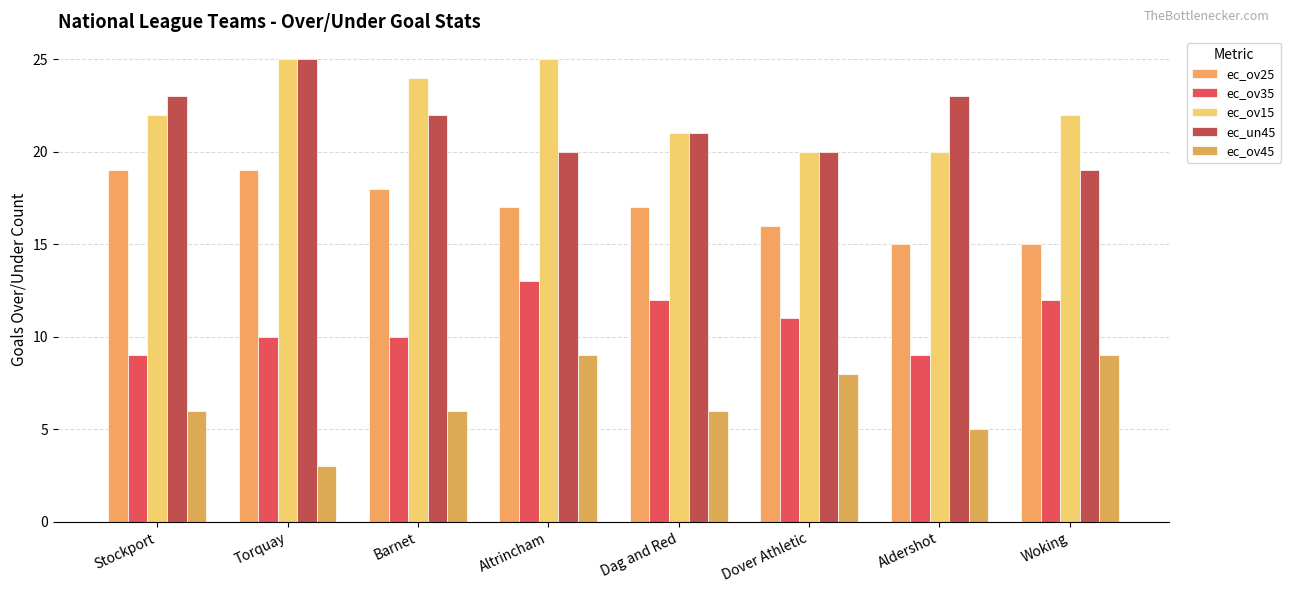

How many bars are there in each group?

5